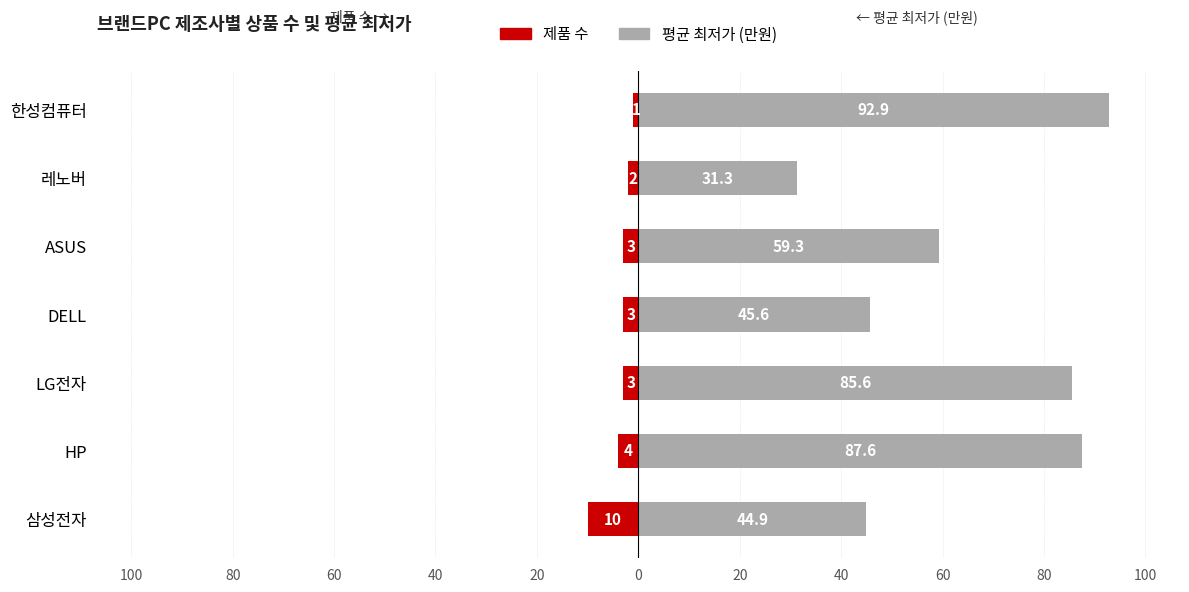

What is the average value of the 평균 최저가 (만원) series?

63.9